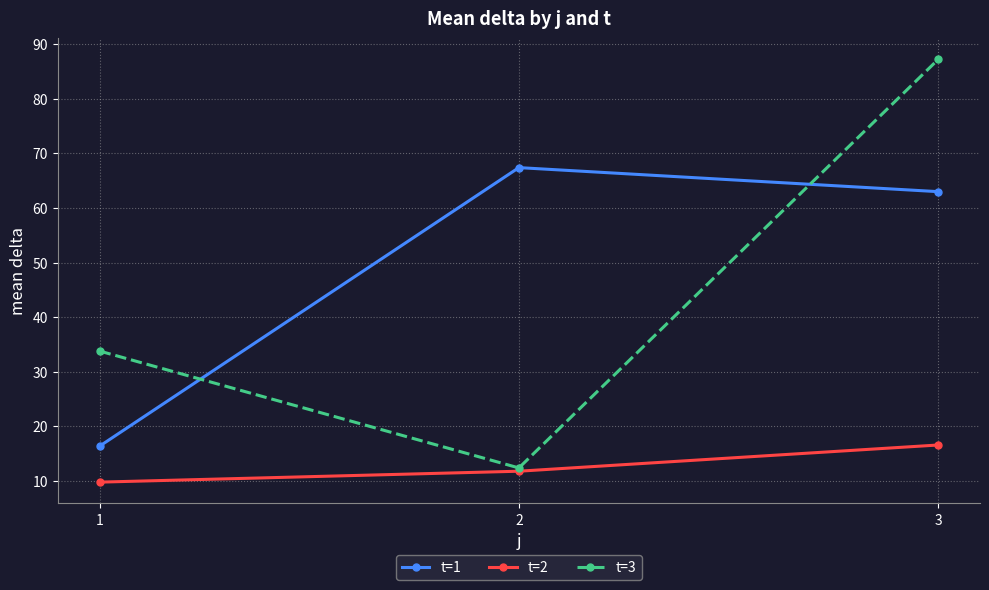

At which label is t=3 closest to 49?

1